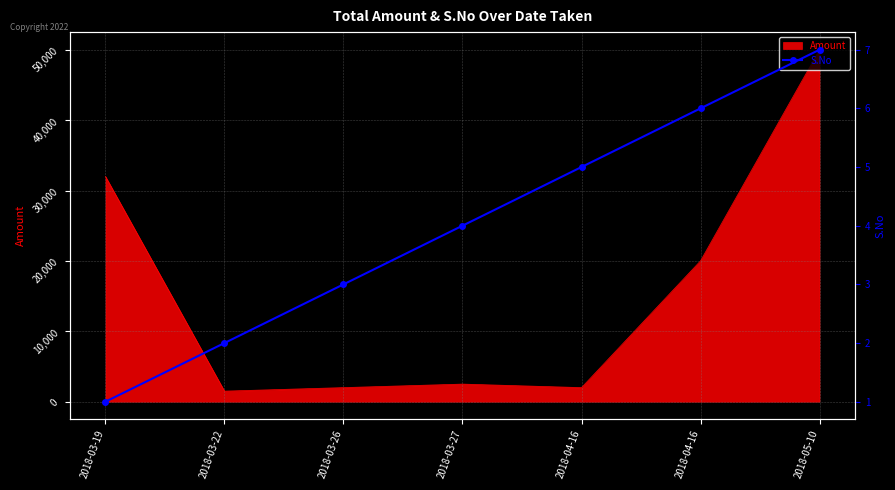

What is the minimum value shown in the chart?

1